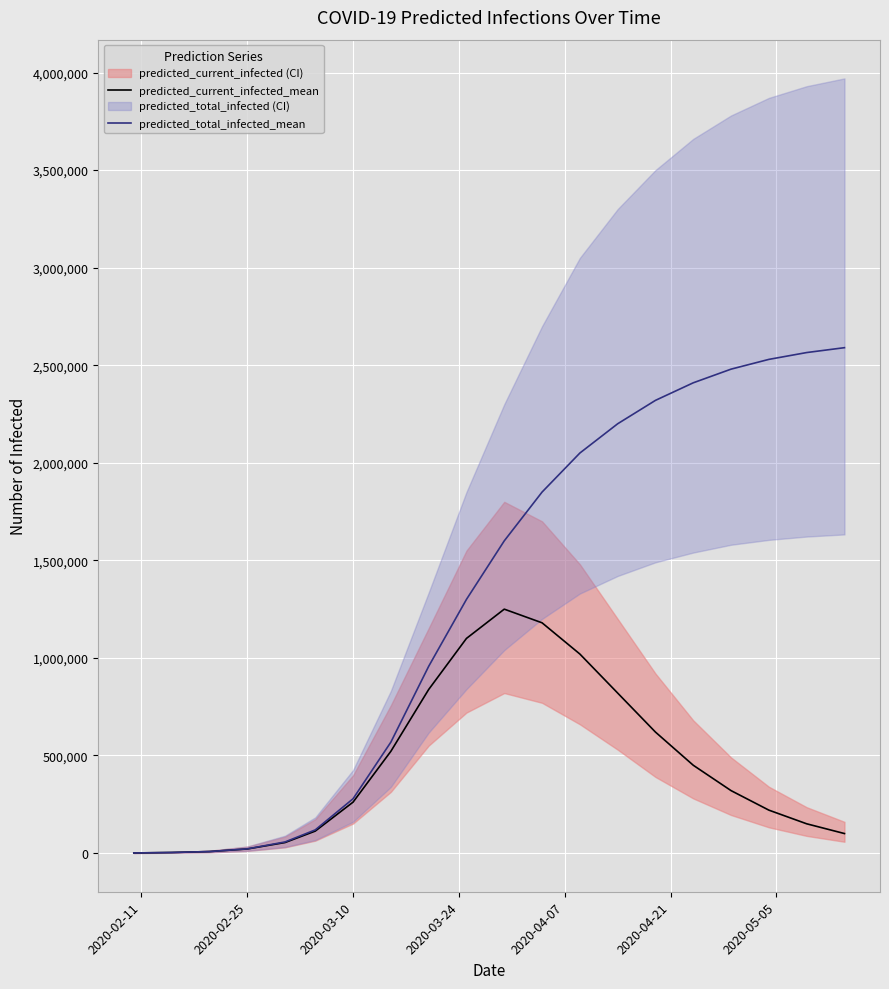

How many lines are shown in the chart?

2